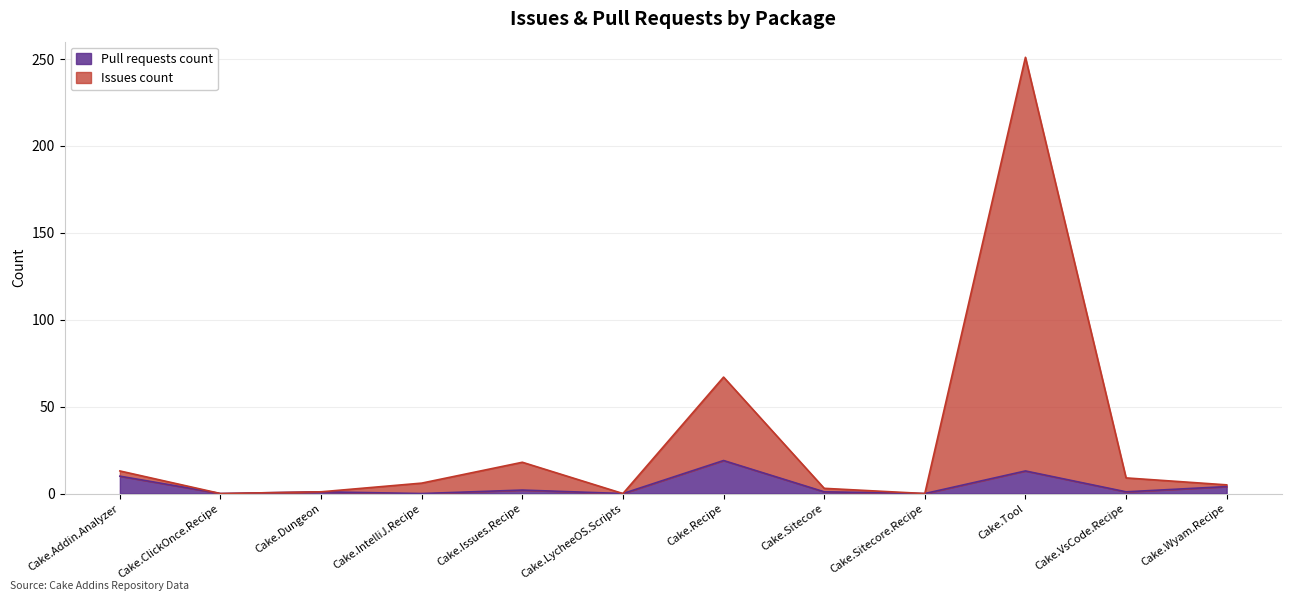

Where does the Issues count series first go above 6?

Cake.Addin.Analyzer